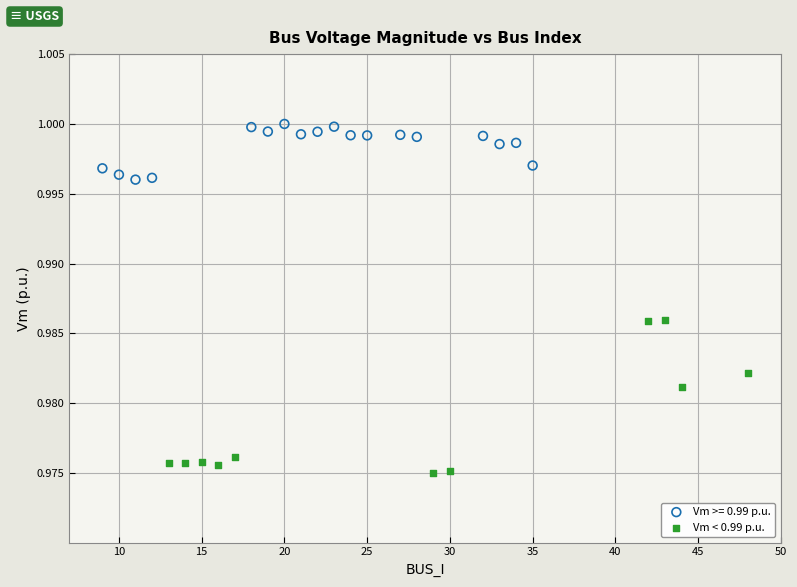

Which series reaches the minimum Y coordinate?

Vm < 0.99 p.u.